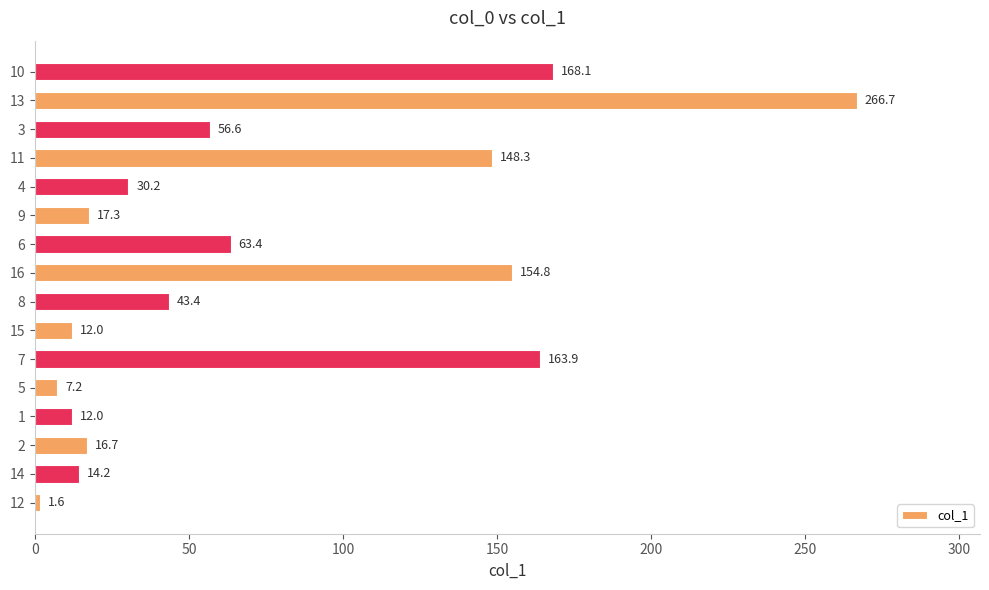

What is the average value?

73.5